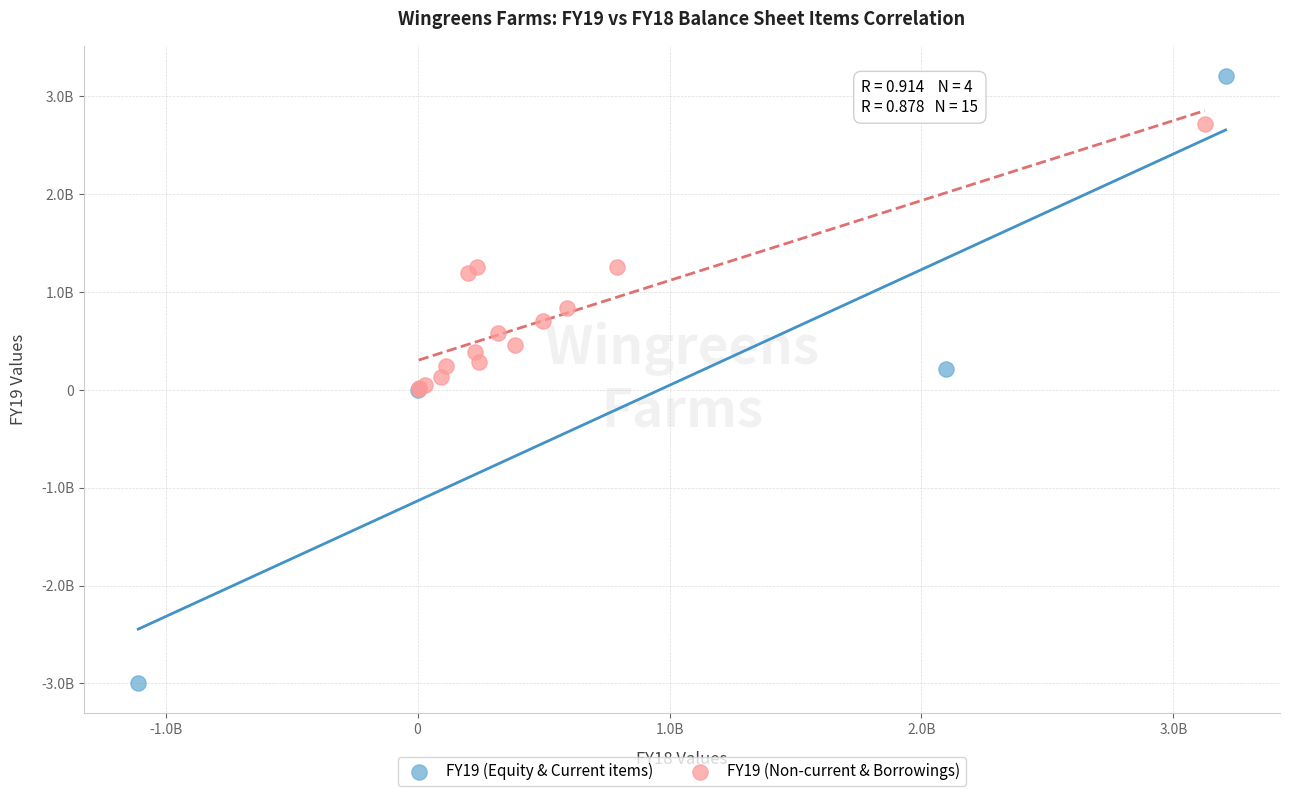

Which series contains the lowest Y value?

FY19 (Equity & Current items)